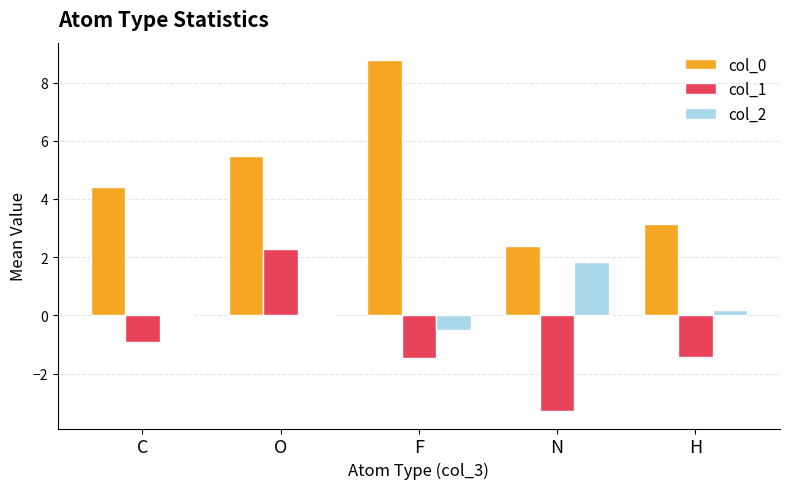

What is the sum of all col_1 values?

-4.8